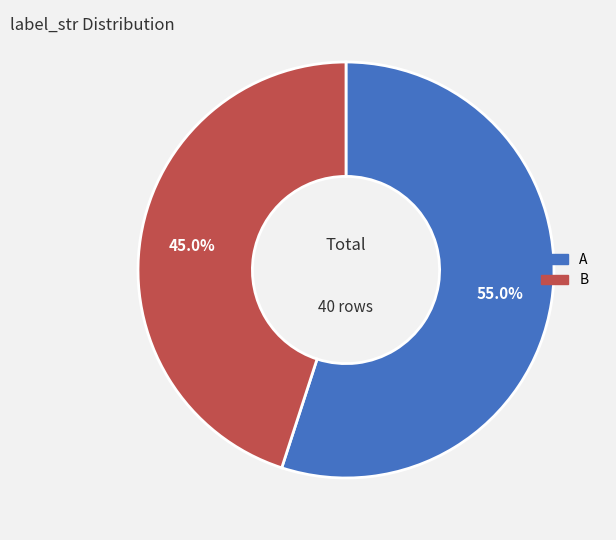

Is there a majority slice in this chart?

Yes